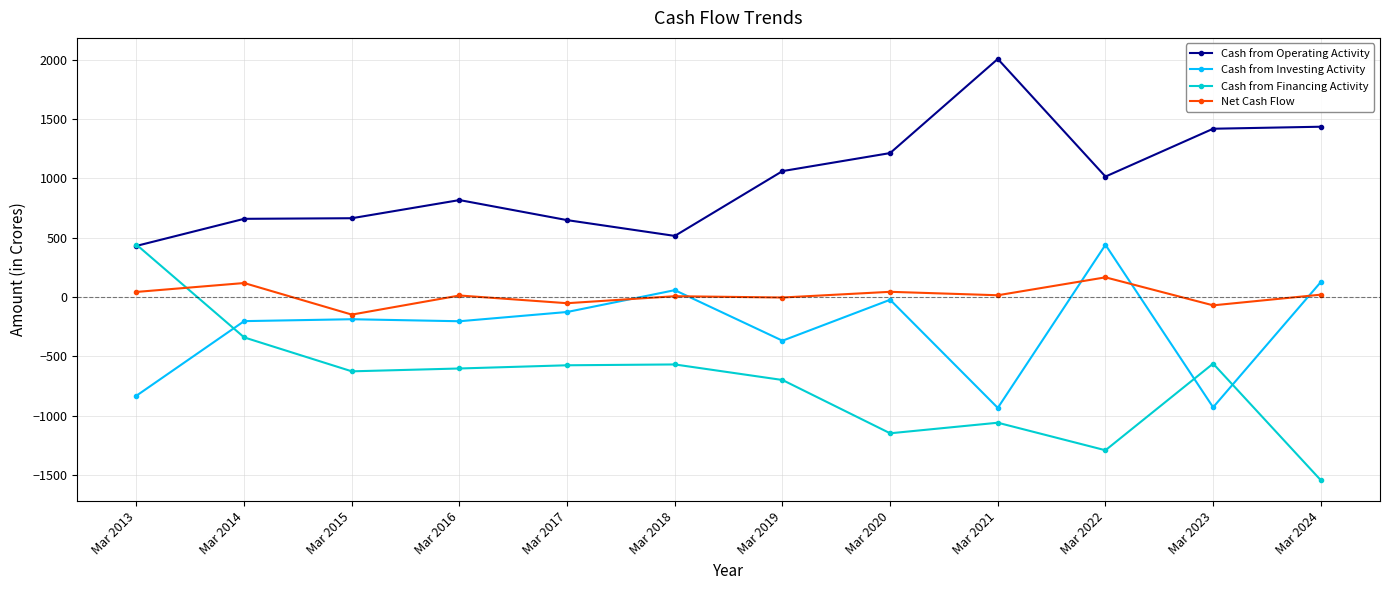

At which label does Cash from Financing Activity reach its minimum?

Mar 2024